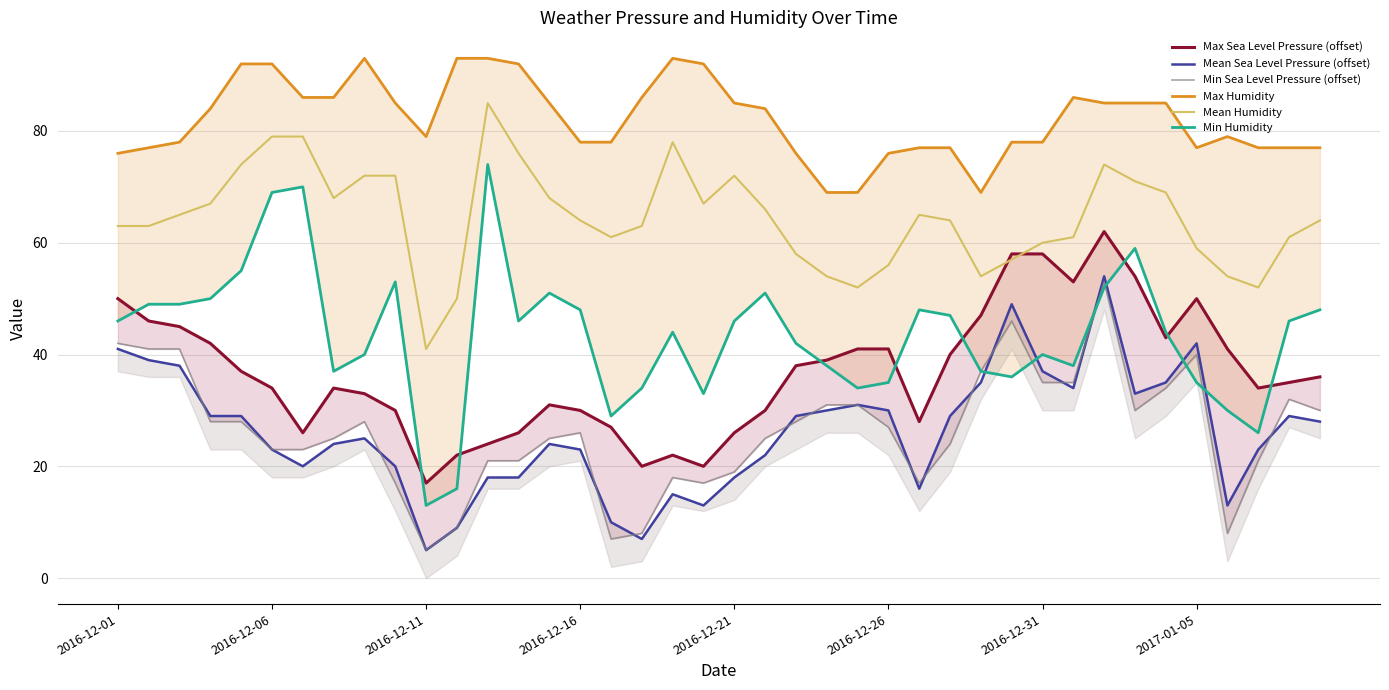

What is the minimum value for Mean Humidity?

41